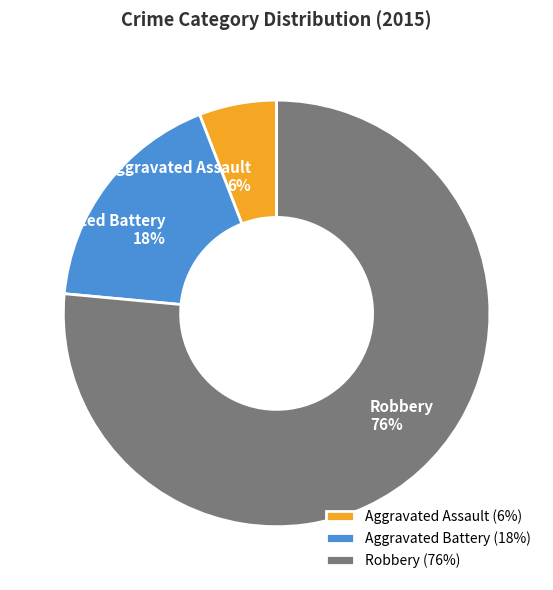

The Aggravated Assault slice represents 15% of the pie. True or false?

False